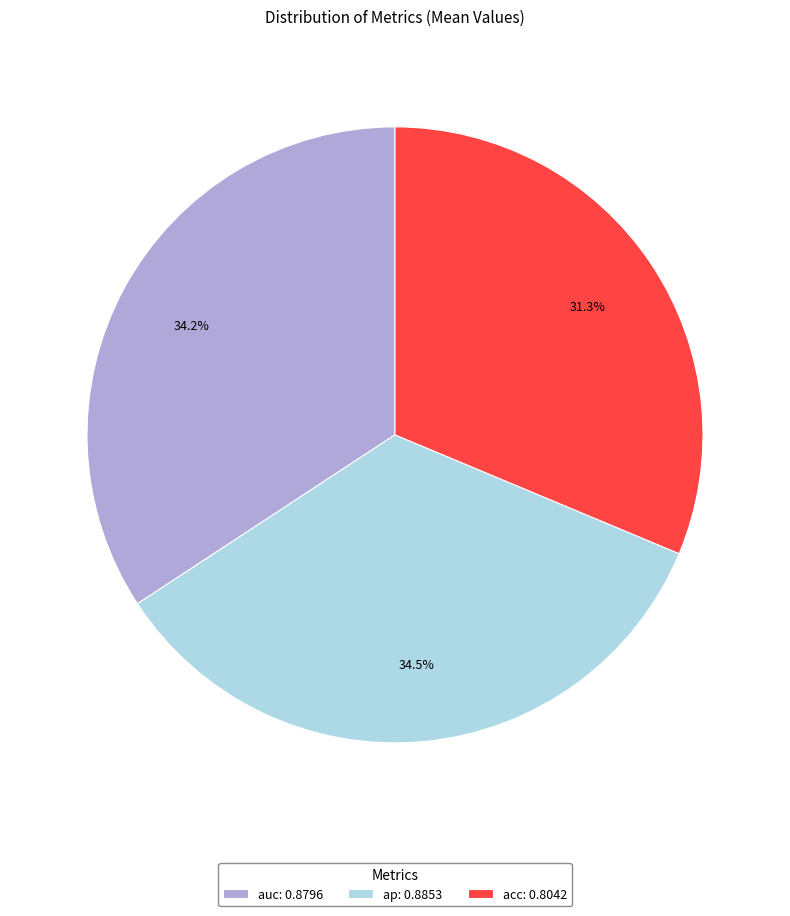

Which category has the smallest portion of the pie?

acc